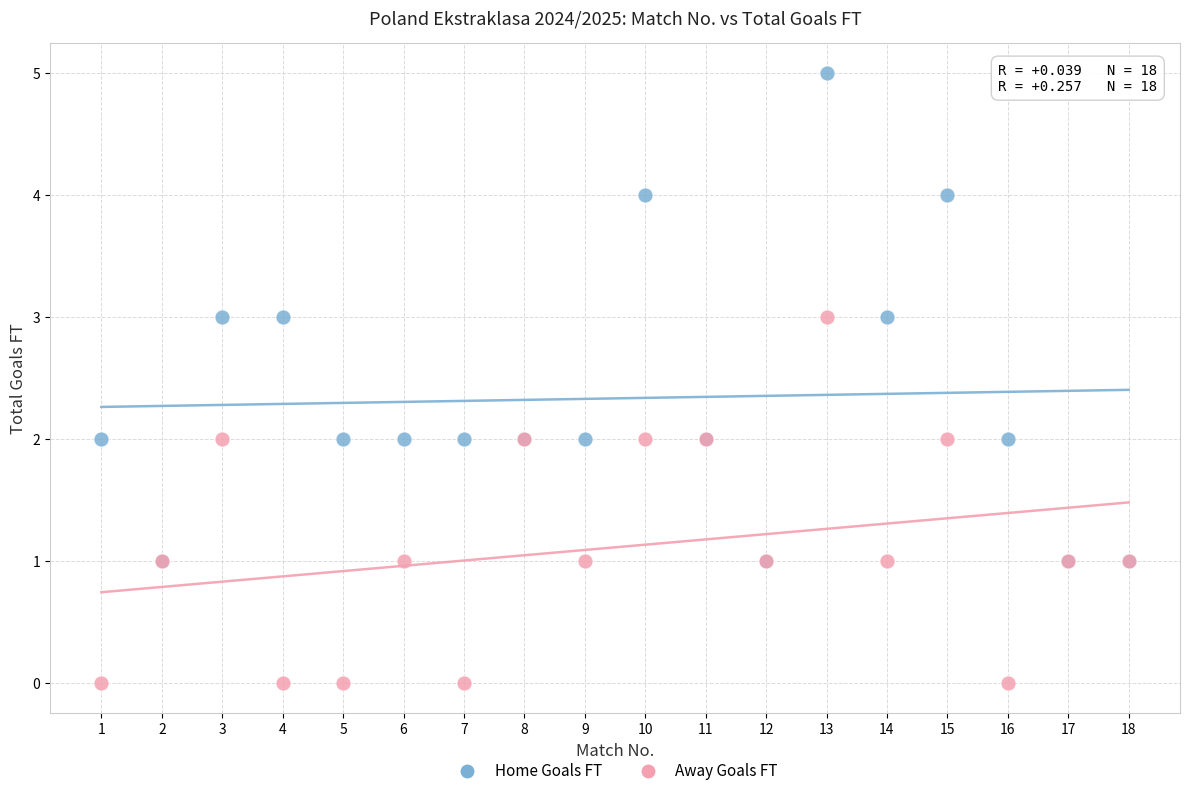

Which series reaches the maximum Y coordinate?

Home Goals FT